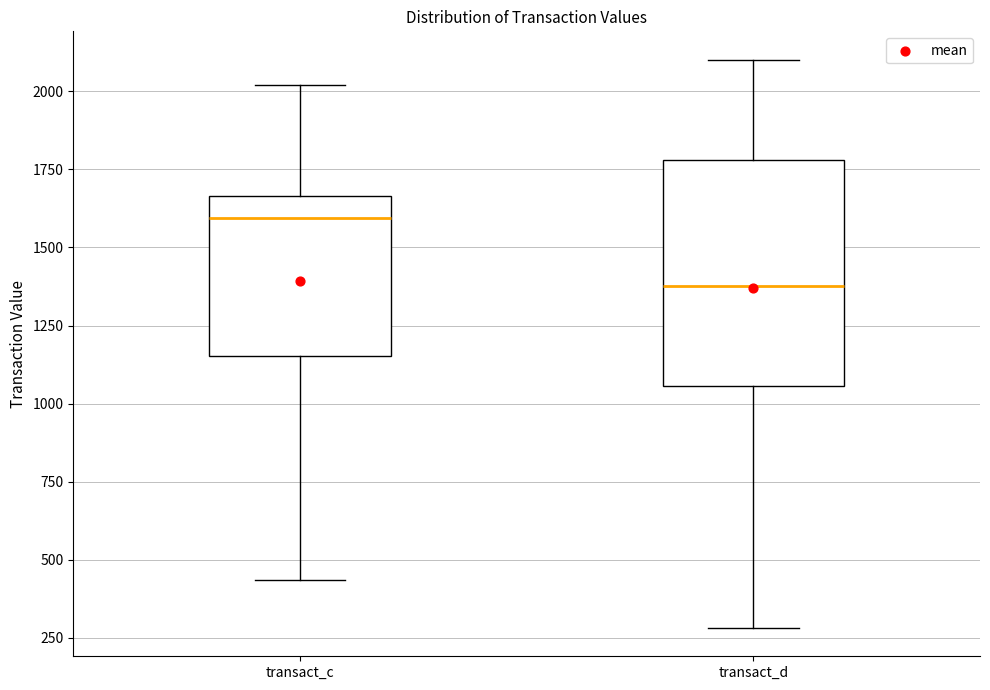

Reading left to right, read every box against the y-axis: the position of its median line, the range the box covers, and the ends of its whiskers. The values are not printed on the chart, so give them approximately, as read against the axis.

transact_c: median 1600, box 1150 to 1650, whiskers 450 to 2000
transact_d: median 1400, box 1050 to 1800, whiskers 300 to 2100